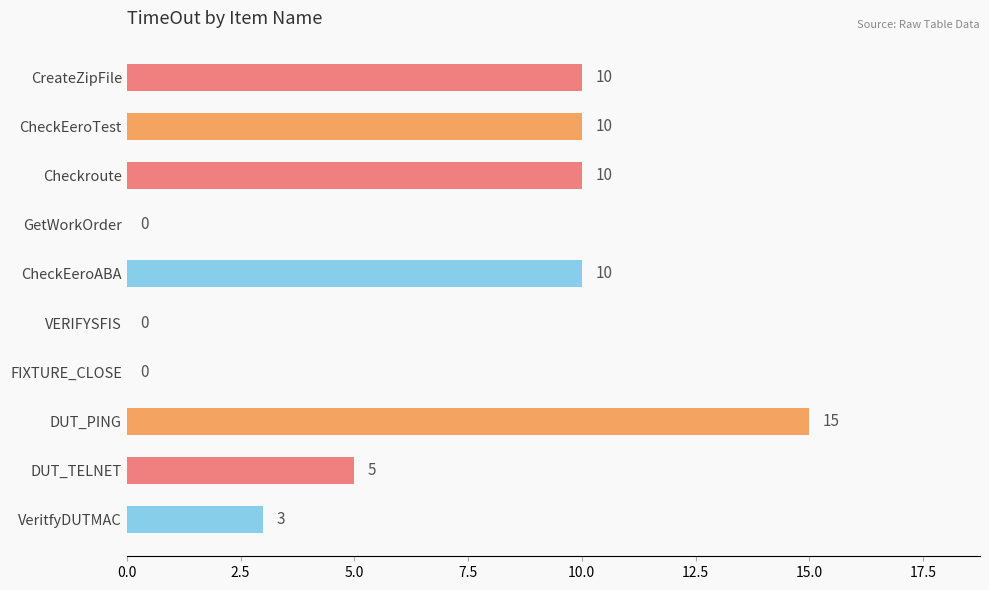

How many distinct data groups are displayed?

1